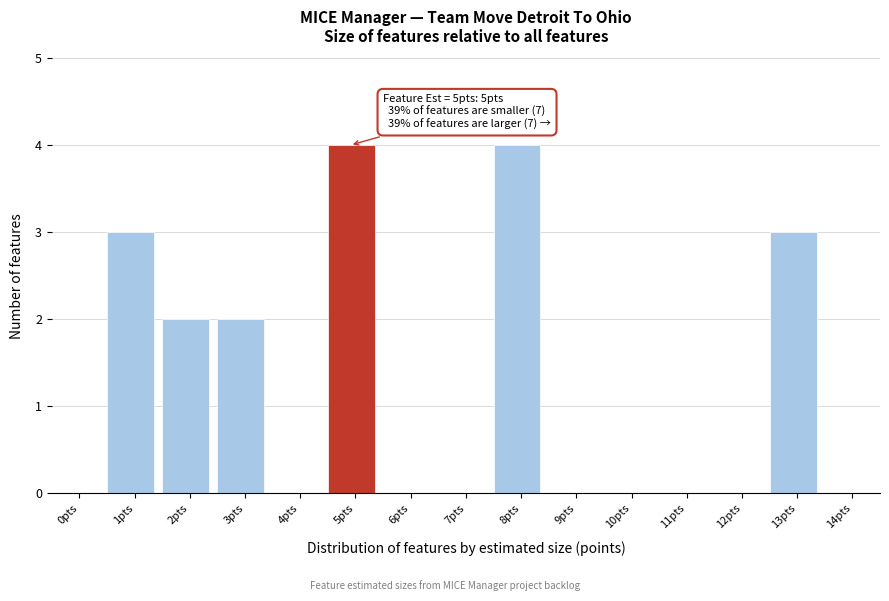

Reading left to right, what are all the values shown in this chart?

0pts=0	1pts=3	2pts=2	3pts=2	4pts=0	5pts=4	6pts=0	7pts=0	8pts=4	9pts=0	10pts=0	11pts=0	12pts=0	13pts=3	14pts=0